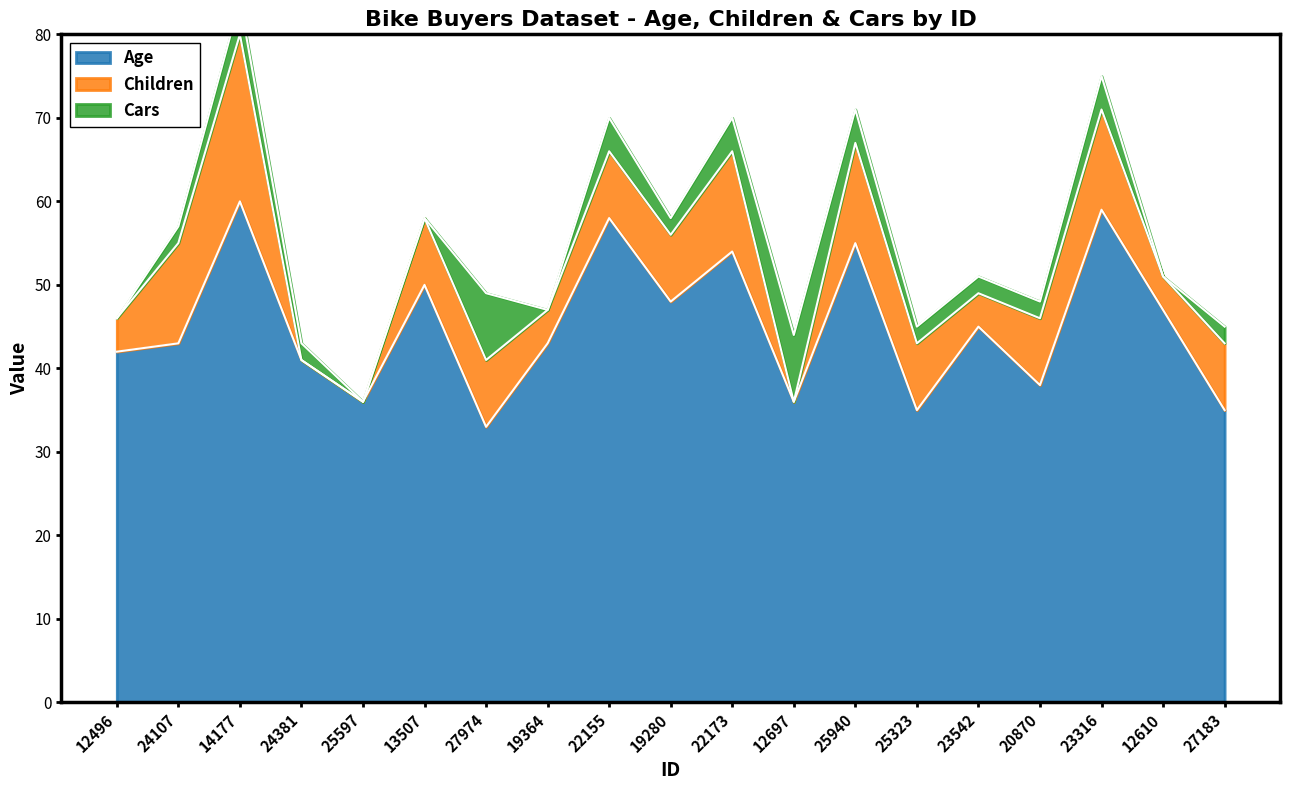

True or false: Children and Age intersect in this chart.

False